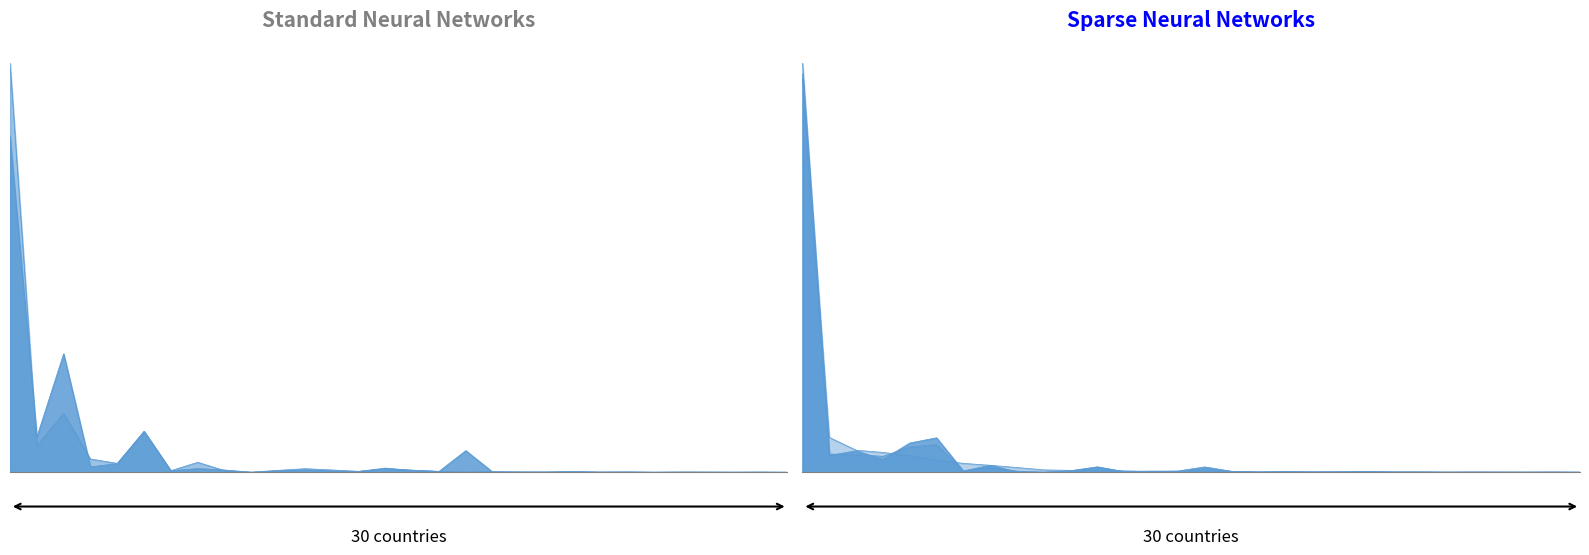

What is the highest value of the 201712_% Share series?

57.1